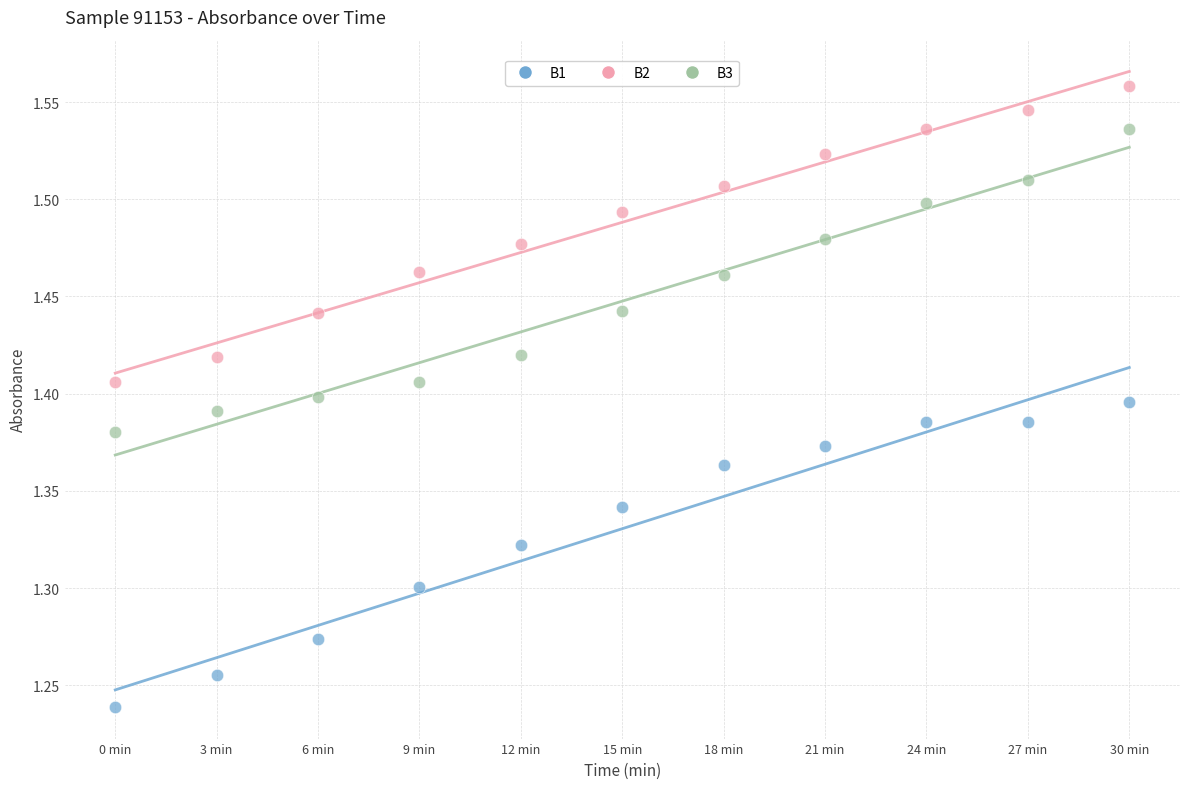

What are all the series names shown in the legend?

B1, B2, B3